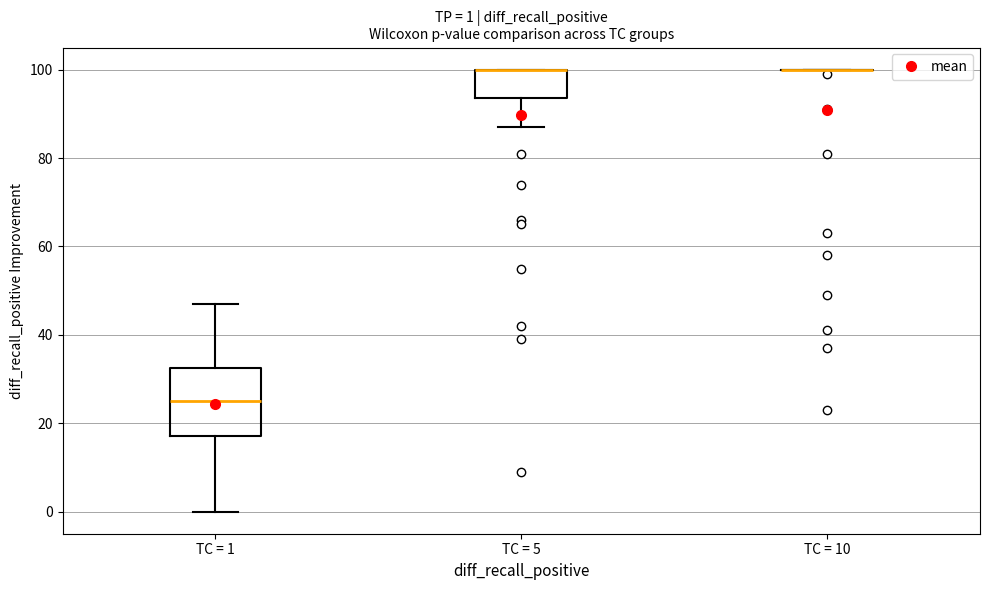

Which box is the tallest, from its lower edge to its upper edge?

TC = 1